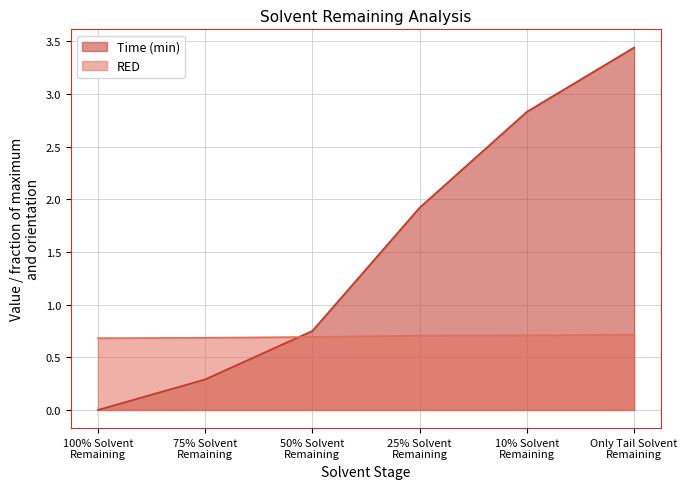

Which has a higher value, 10% Solvent Remaining or 25% Solvent Remaining?

10% Solvent Remaining